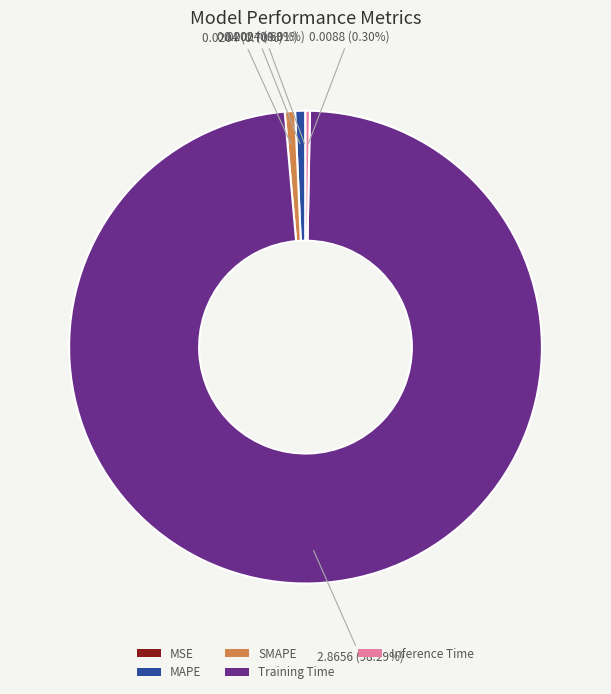

Which slice is the largest?

Training Time